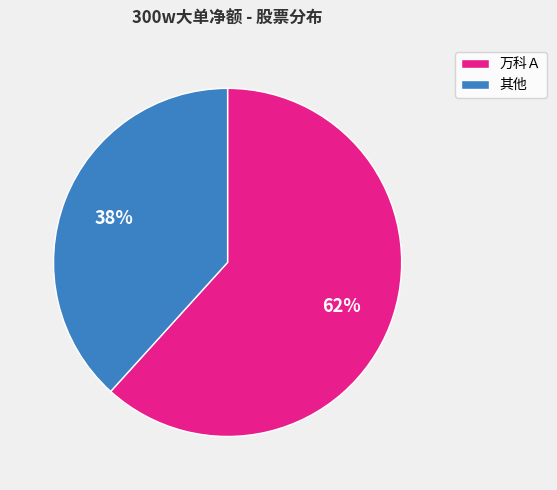

Which slice represents more than half of the pie?

万科Ａ